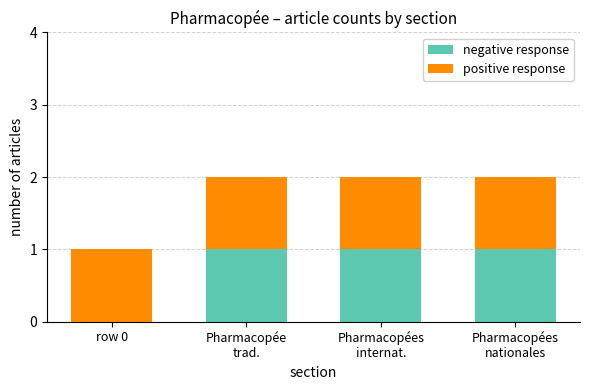

How many data points does each series have?

4